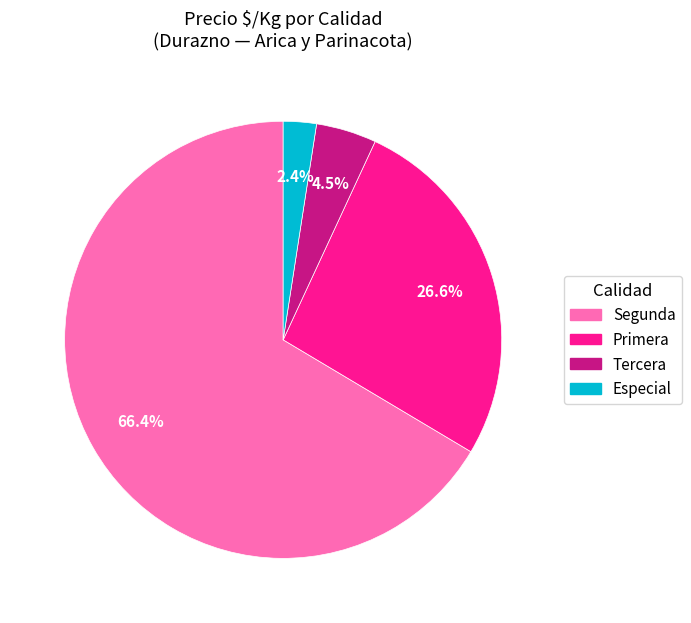

Approximately how many times larger is the value at Segunda compared to Primera?

2.5